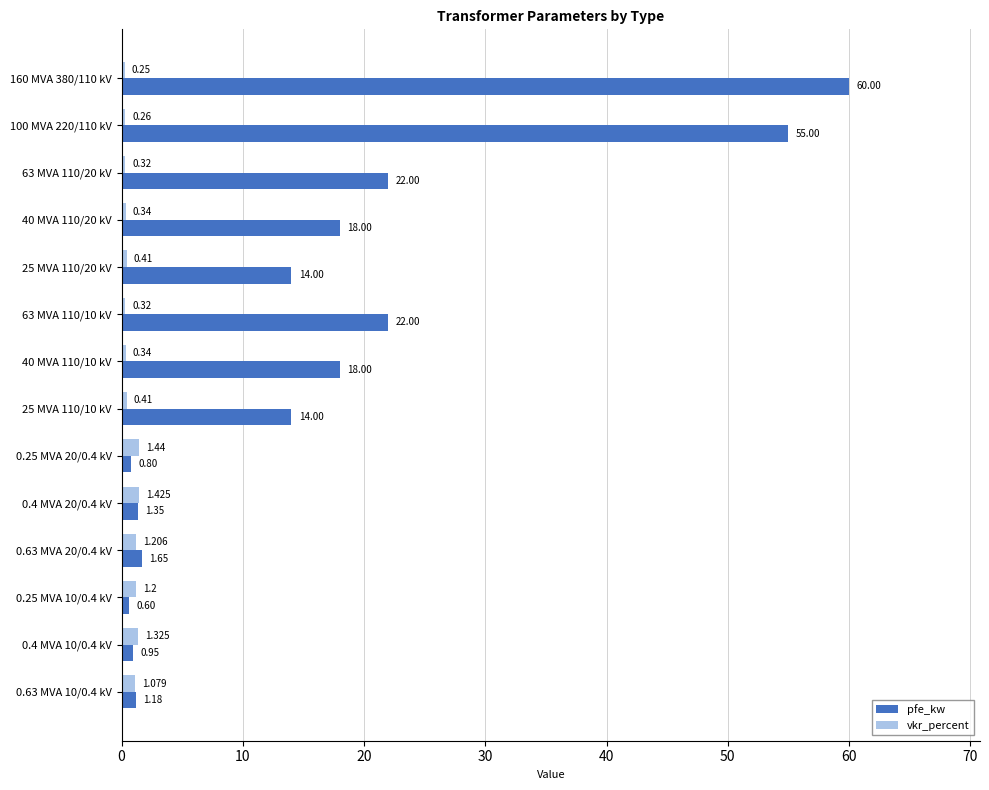

Which series has the widest spread of values?

pfe_kw